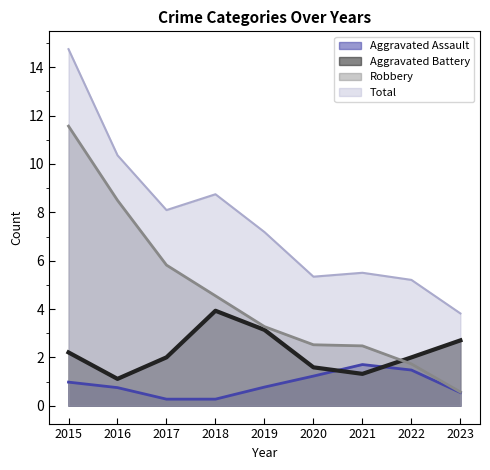

Between which two adjacent categories do Aggravated Battery and Robbery first intersect?

2021 and 2022